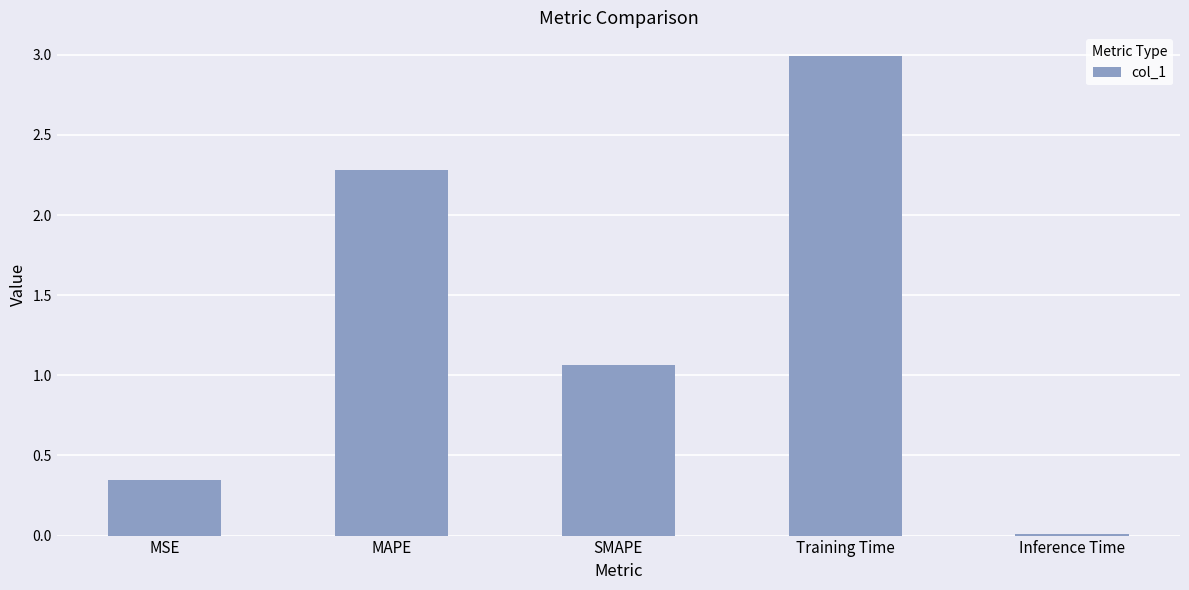

What is the difference between the second highest and minimum values?

2.3